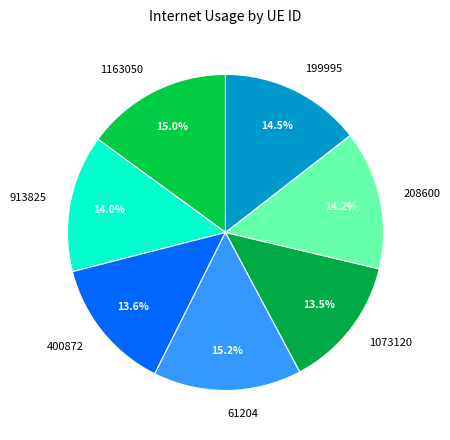

What percentage do 400872 and 208600 together represent?

27.8%